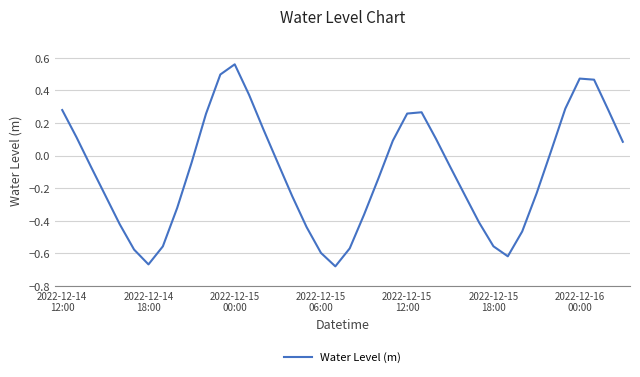

Where is the first local minimum?

2022-12-14
18:00